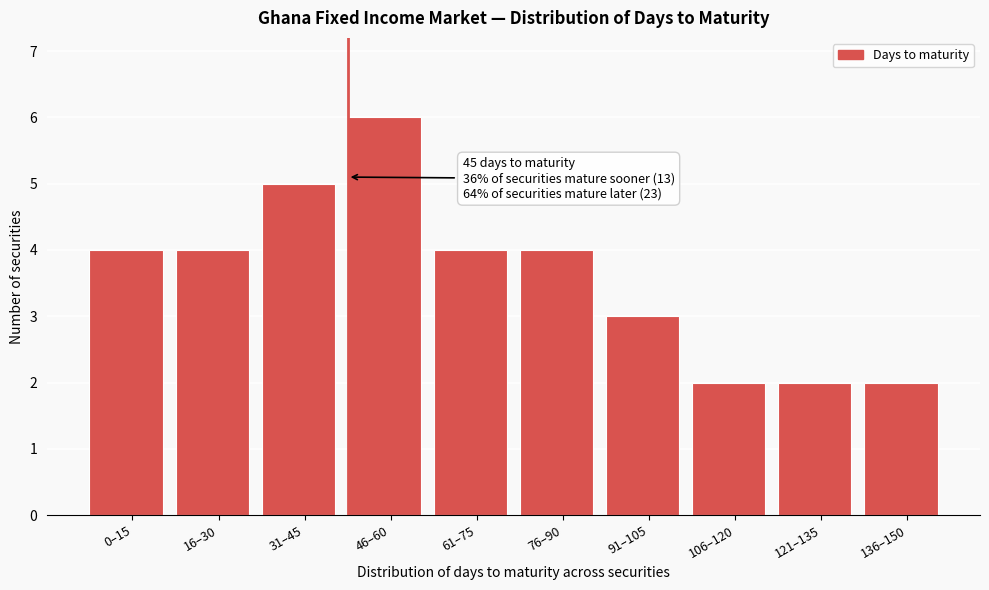

Reading left to right, what are all the values shown in this chart?

4	4	5	6	4	4	3	2	2	2